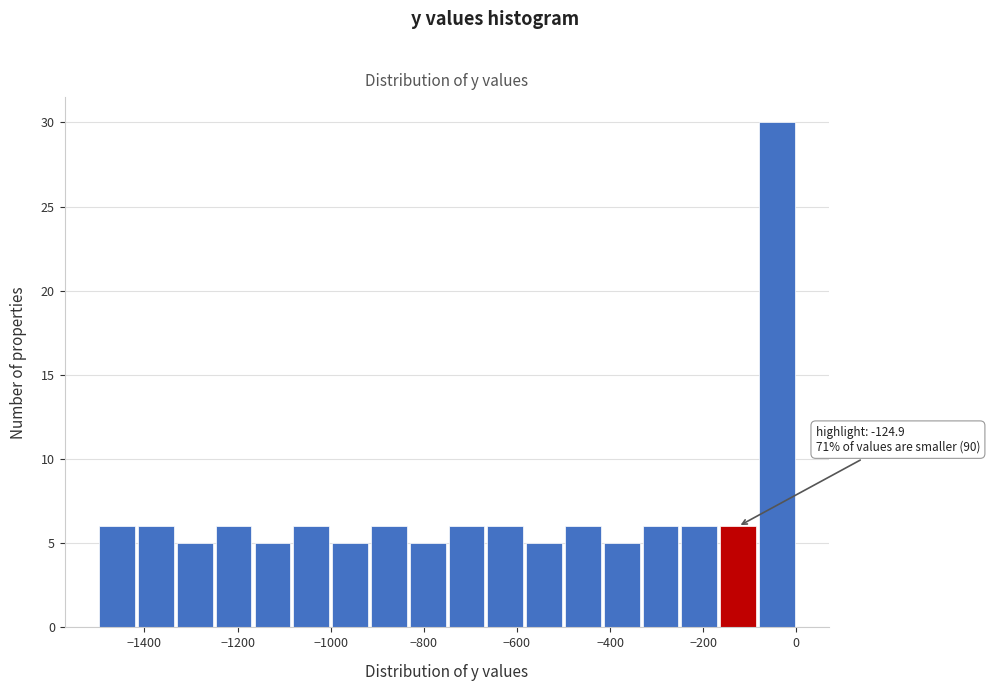

Which range on the x-axis has the tallest bar?

-80 to 0